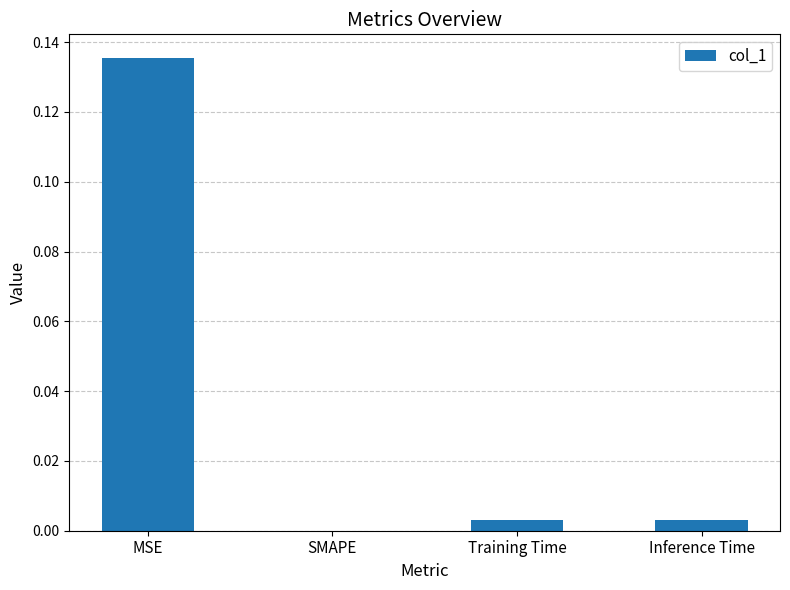

The chart shows a value of 0.0 at Training Time. True or false?

True